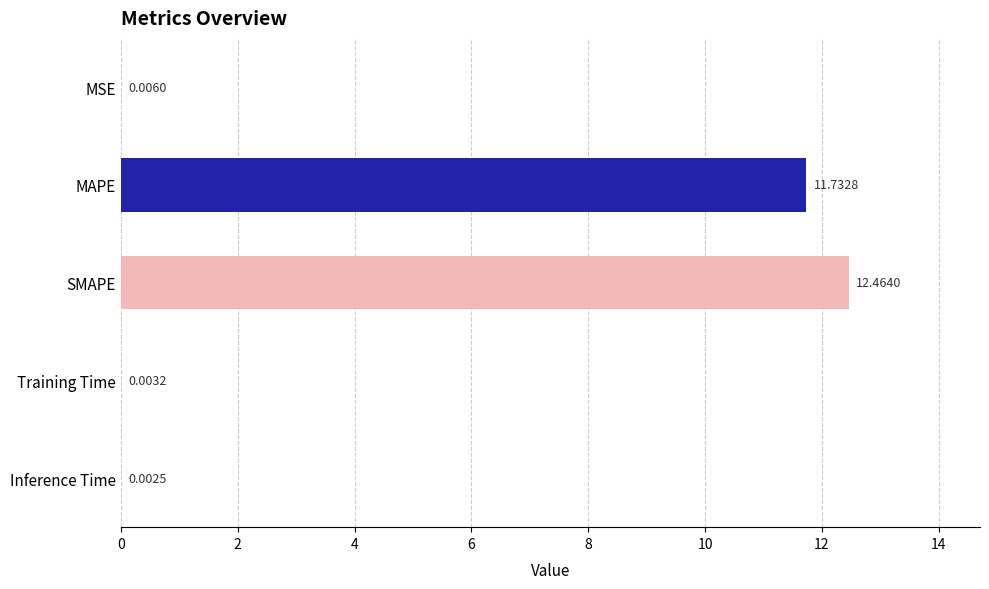

Which has a higher value, MSE or Inference Time?

MSE